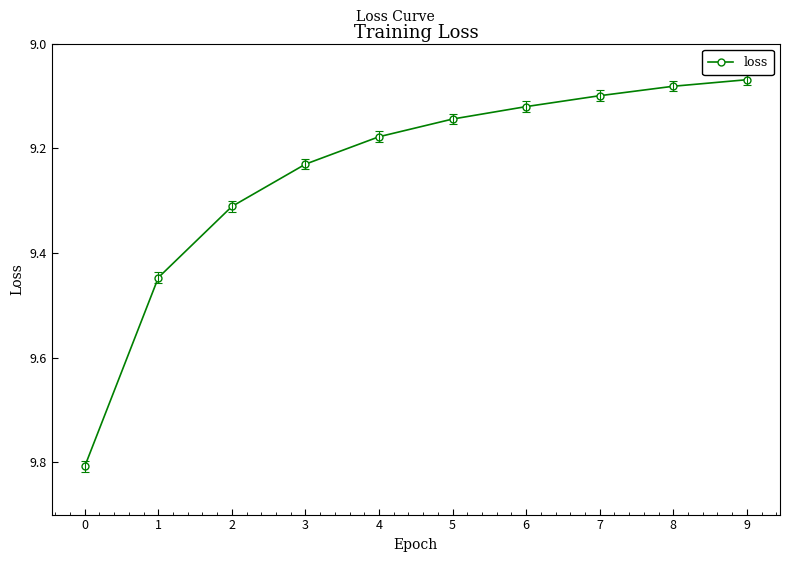

What is the difference between the maximum and minimum values?

0.7